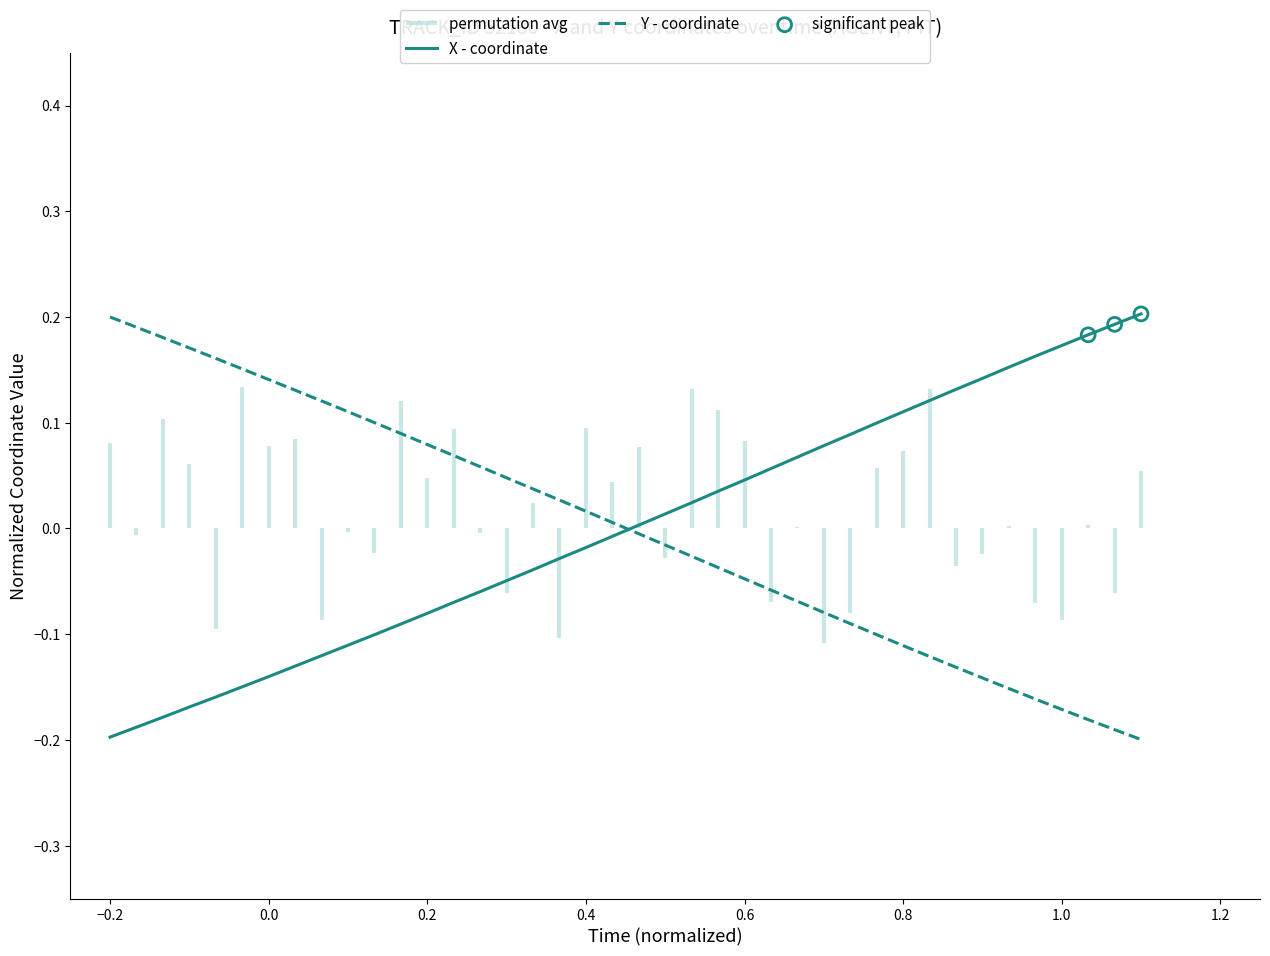

How many intersections are there between X - coordinate and Y - coordinate?

1